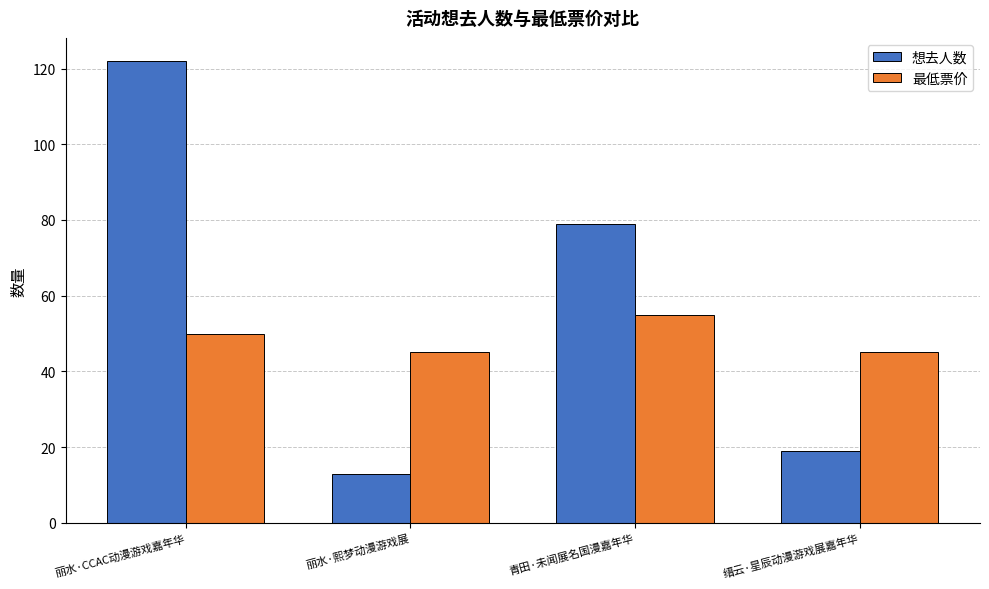

Reading right to left, list all the values displayed in this chart.

想去人数: 19	79	13	122
最低票价: 45	55	45	50